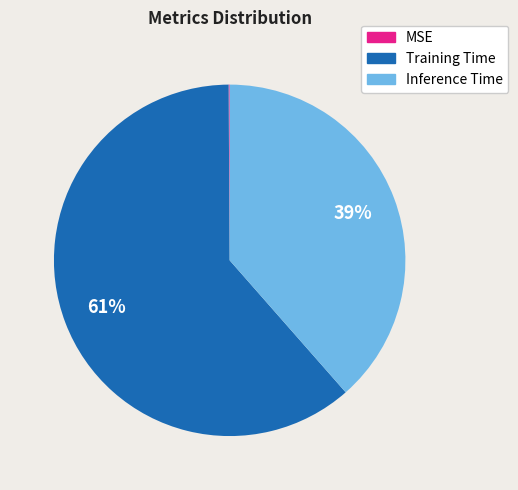

True or false: Inference Time accounts for 24% of the total.

False